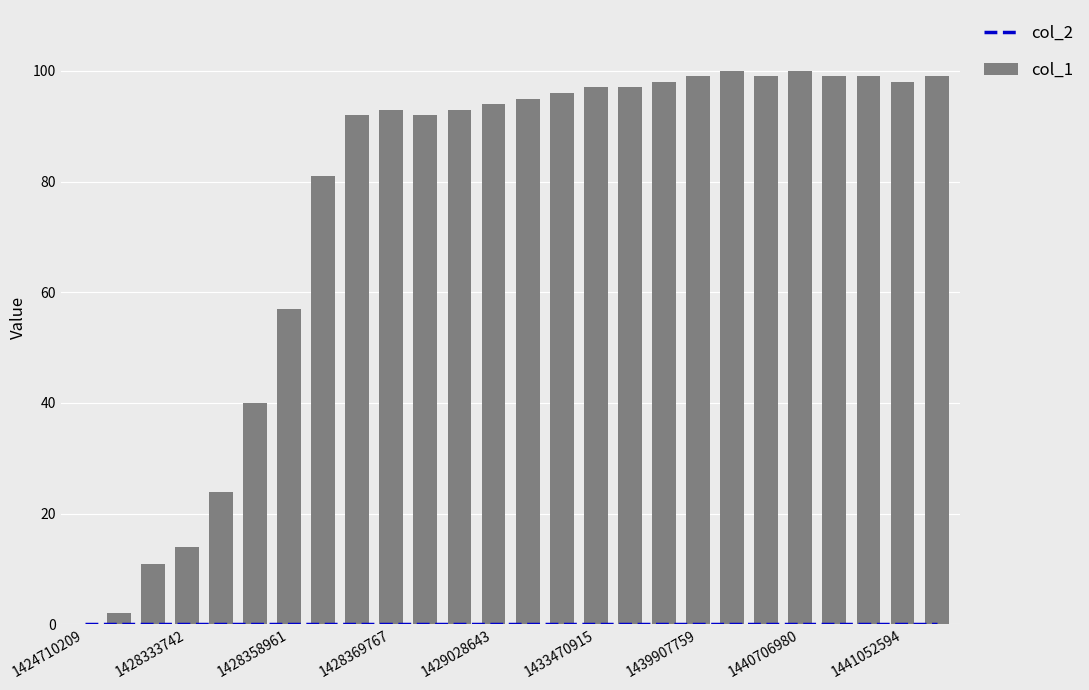

Are the bars grouped side by side (vs. stacked)?

Yes